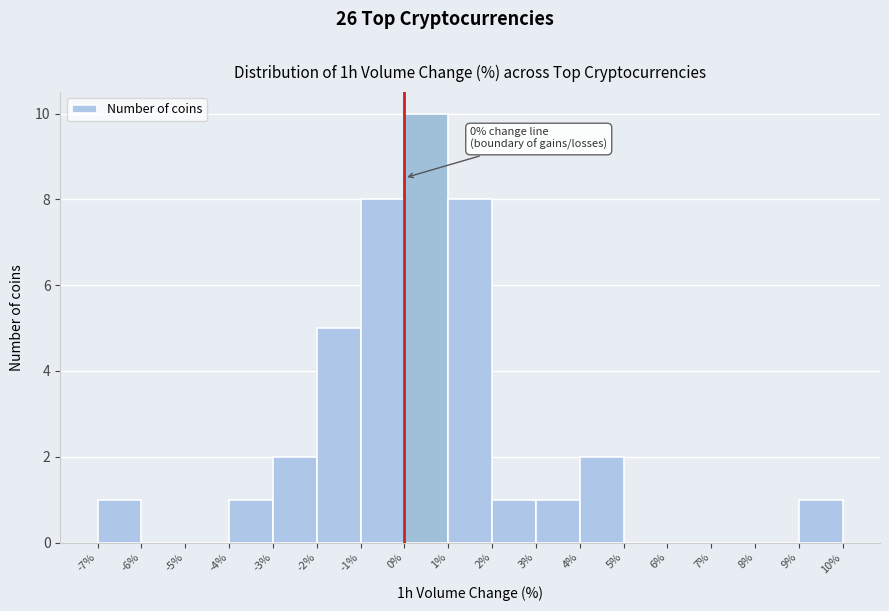

Which range on the x-axis has the tallest bar?

0% to 1%